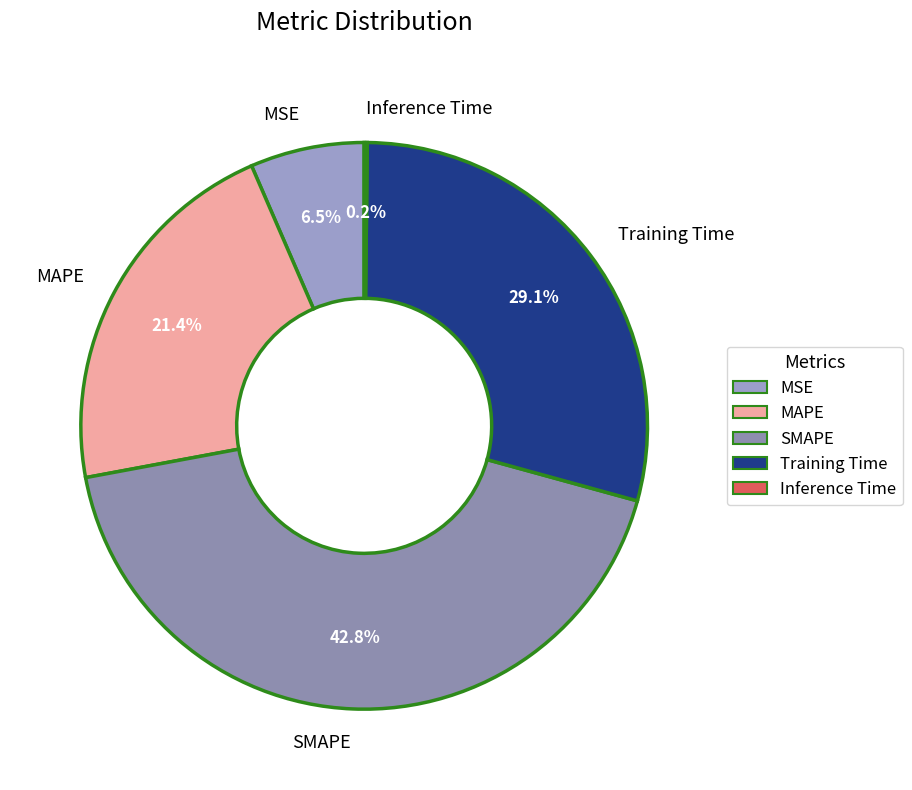

Which category has the biggest portion of the pie?

SMAPE